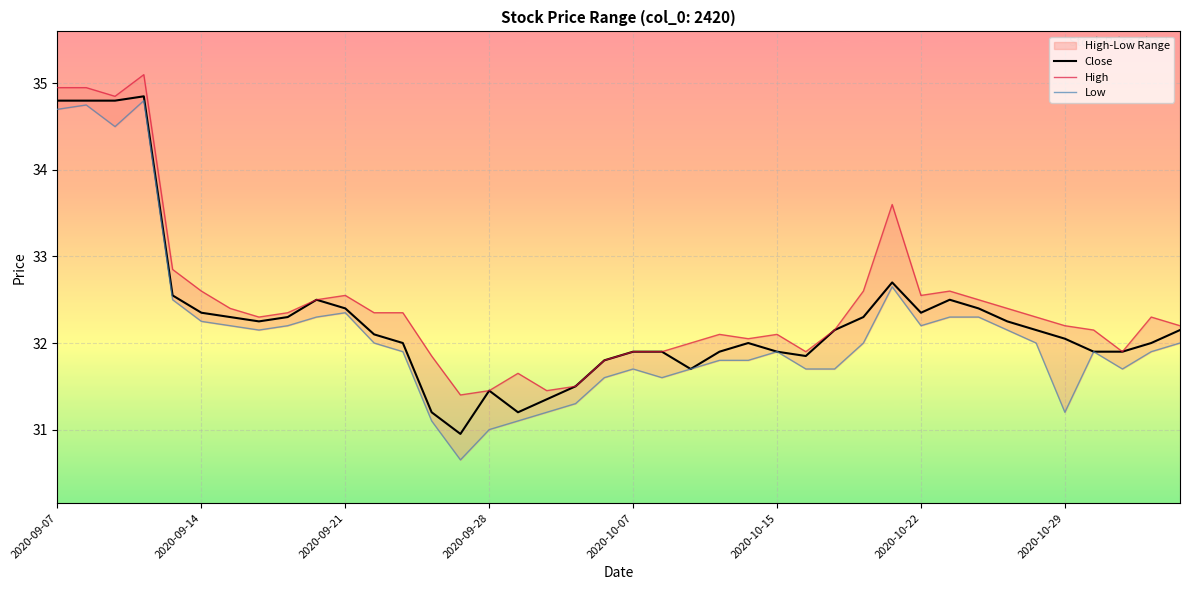

True or false: Close has a value of 53.9 at 2020-09-28.

False